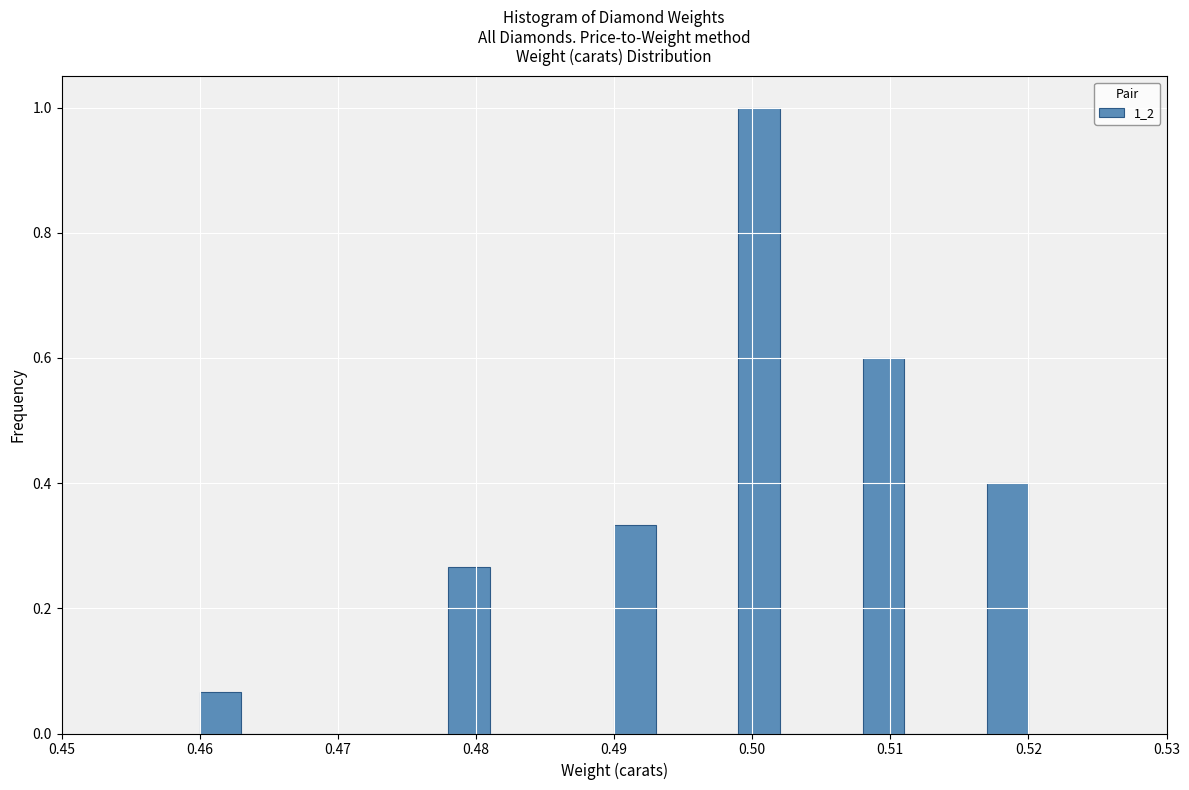

Around what value on the x-axis is the tallest bar? Give the approximate position of its centre, as read against the axis.

0.501